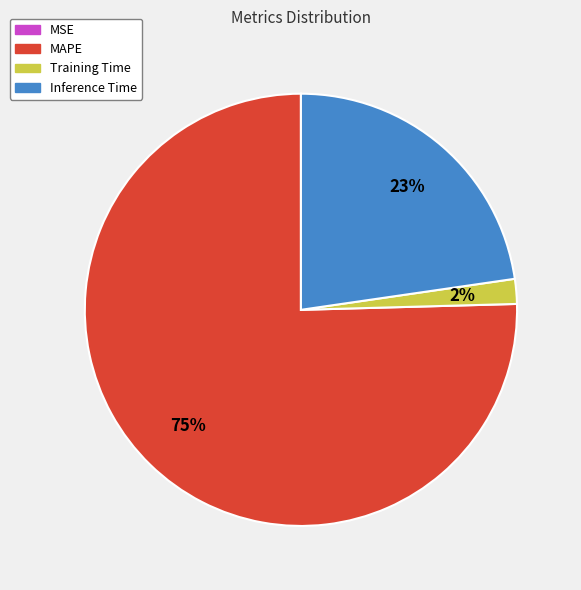

Does any single category account for the majority?

Yes